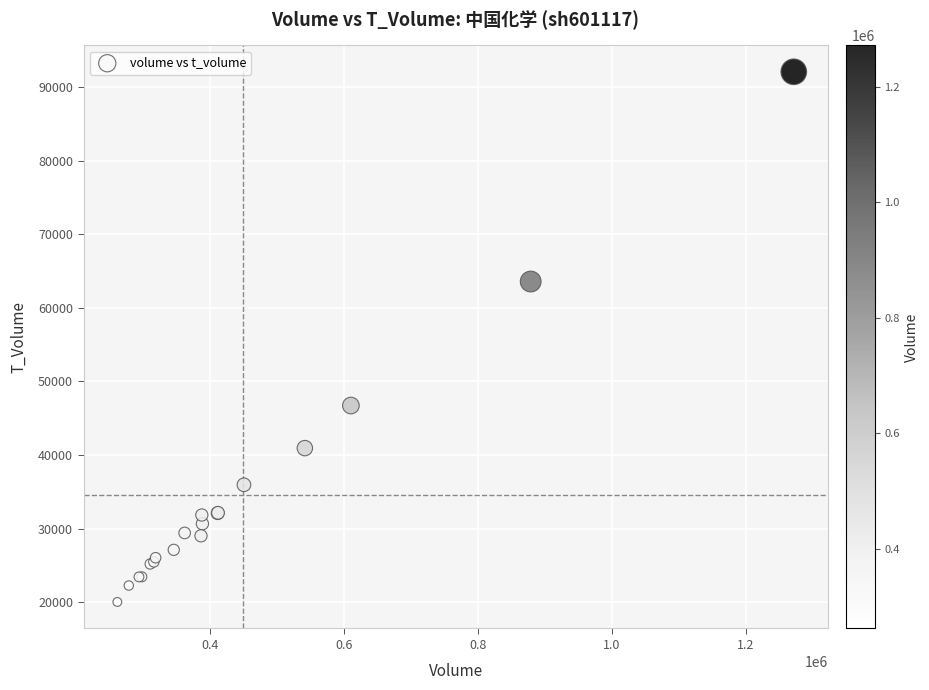

What Y value in the scatter plot is closest to 56065?

63586